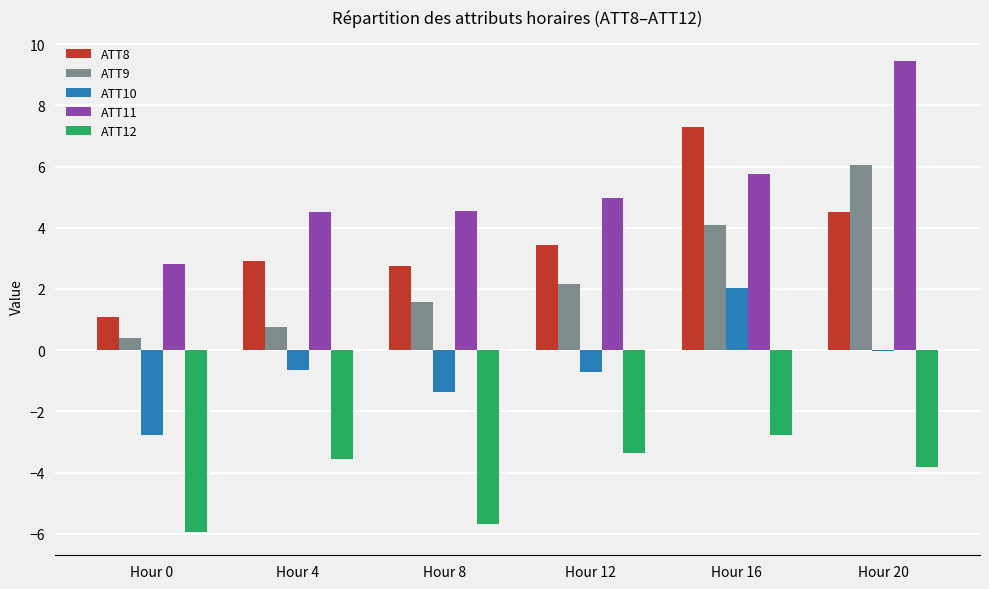

Which series has the largest total across all categories?

ATT11